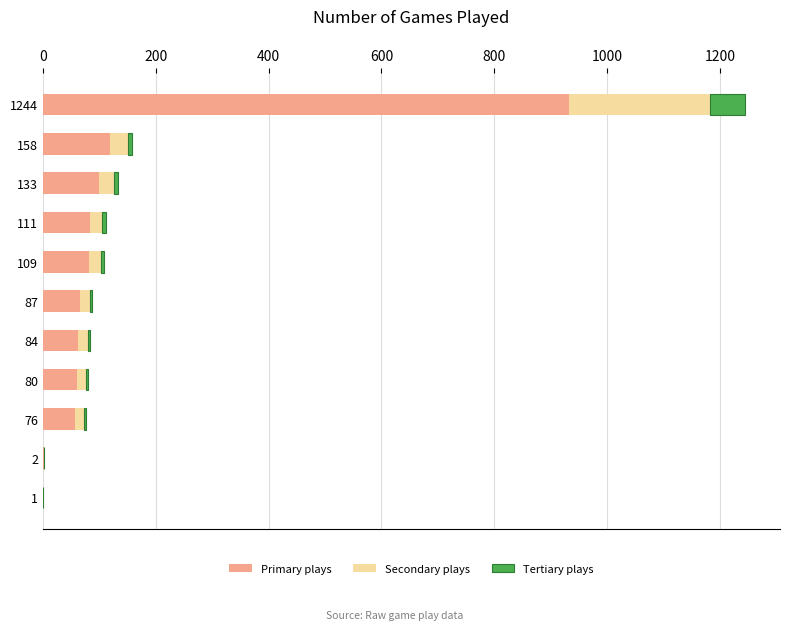

At which category is the sum across all series the highest?

1244